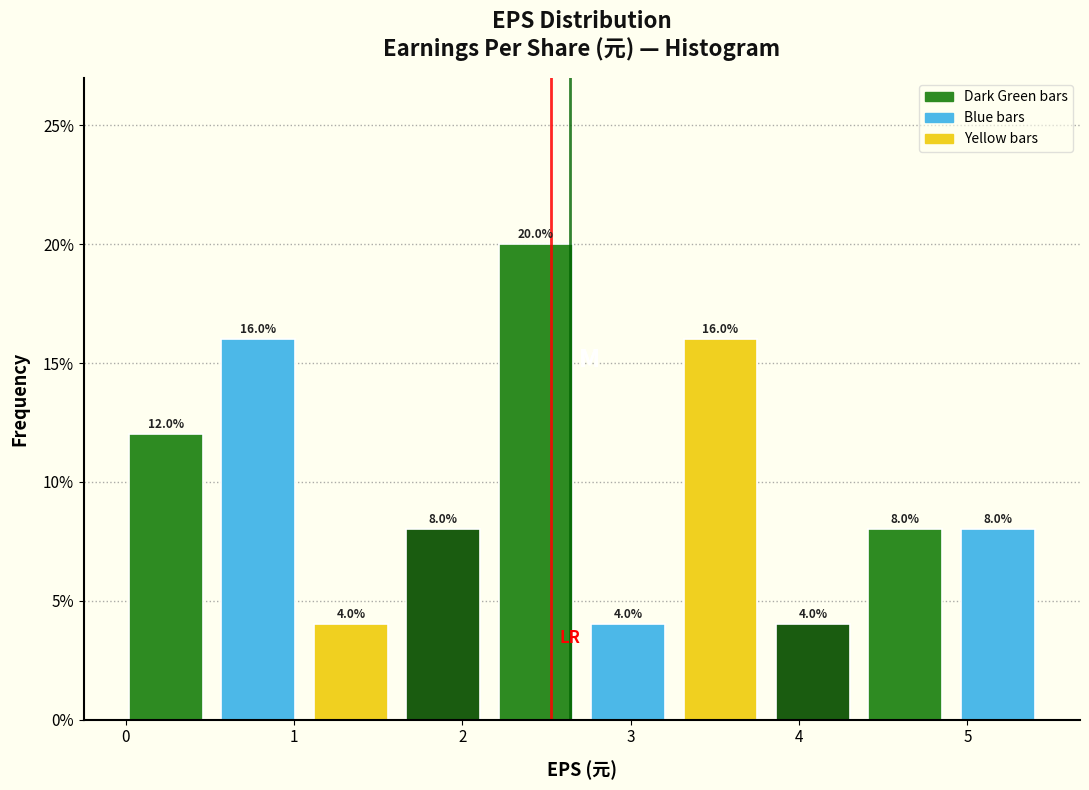

Reading left to right, list every bar in this chart as the range it spans on the x-axis followed by its height. The bar edges are not printed on the chart, so give them approximately, as read against the axis.

0.0 to 0.6: 12.0
0.6 to 1.1: 16.0
1.1 to 1.7: 4.0
1.7 to 2.2: 8.0
2.2 to 2.8: 20.0
2.8 to 3.3: 4.0
3.3 to 3.9: 16.0
3.9 to 4.4: 4.0
4.4 to 5.0: 8.0
5.0 to 5.5: 8.0